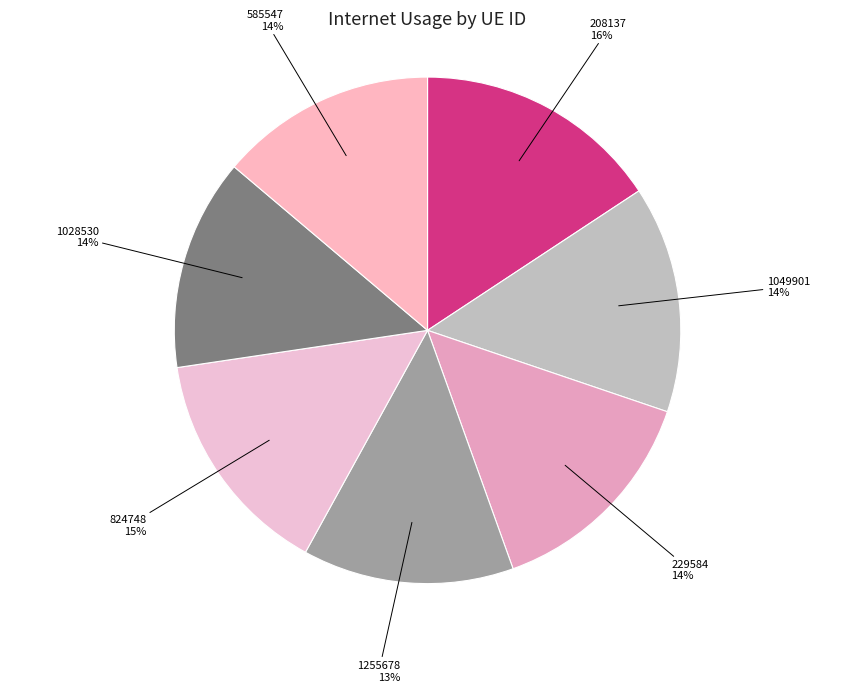

Count the number of slices in the pie.

7